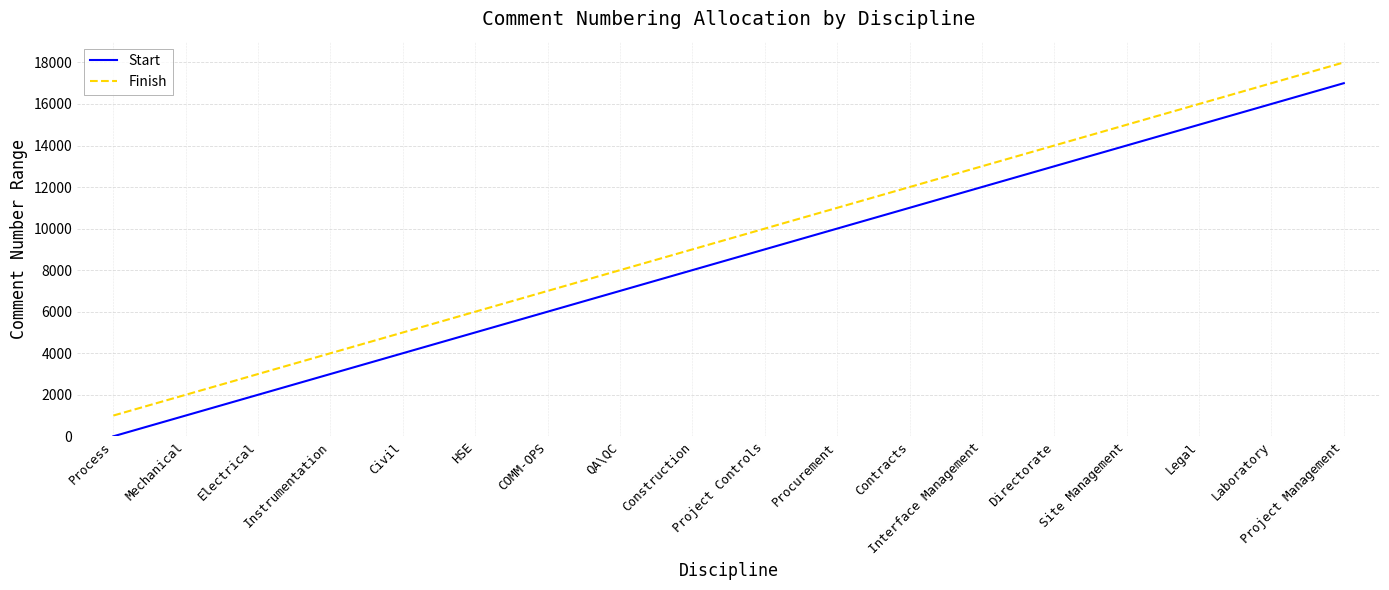

At which category is the sum across all series the highest?

Project Management